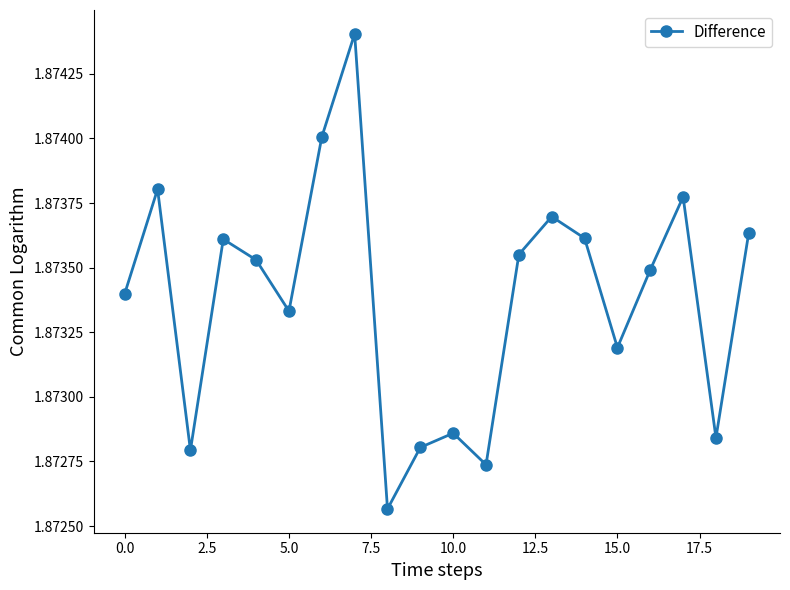

True or false: the data has more than 0 interior local peaks.

True